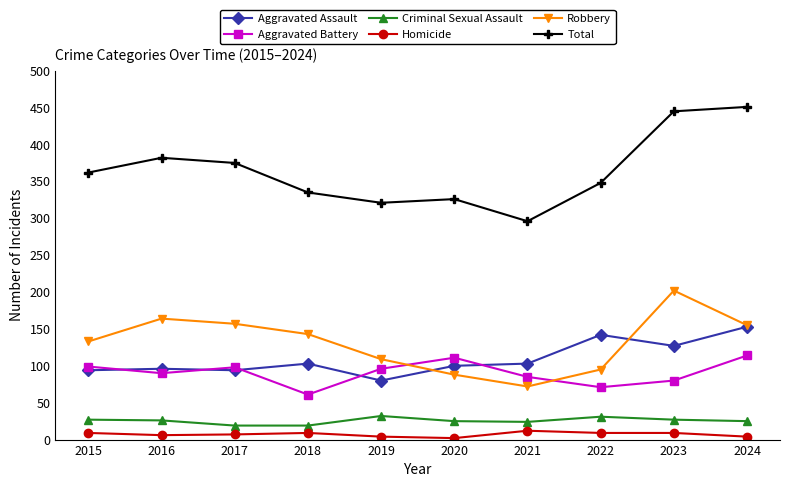

Is it true that Total equals 382 at 2016?

True